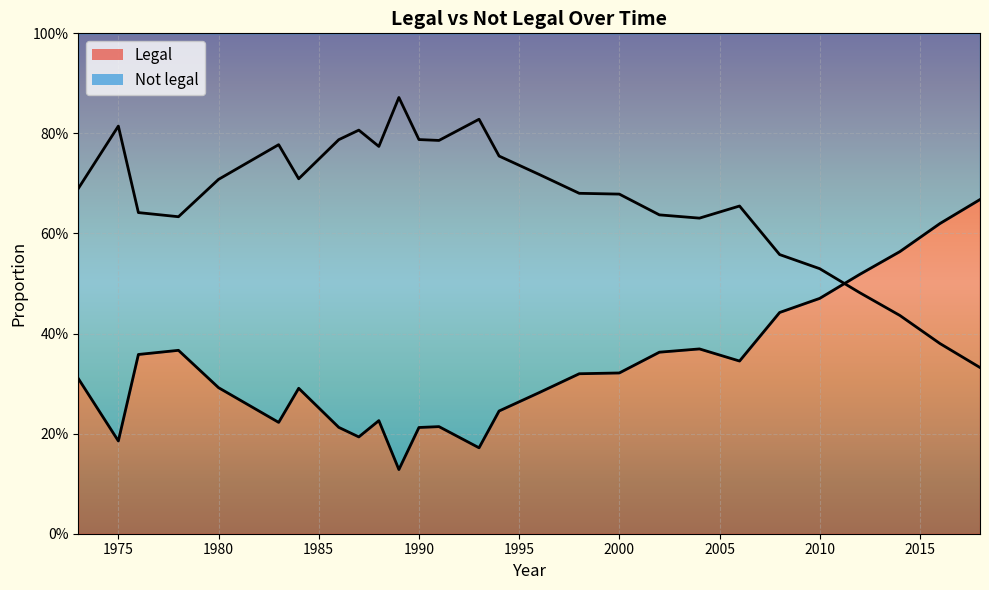

True or false: Legal has more than 0 interior local peaks.

True